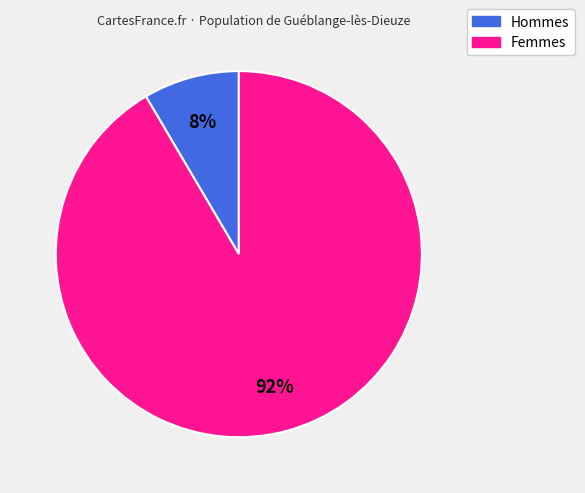

Is there a majority slice in this chart?

Yes